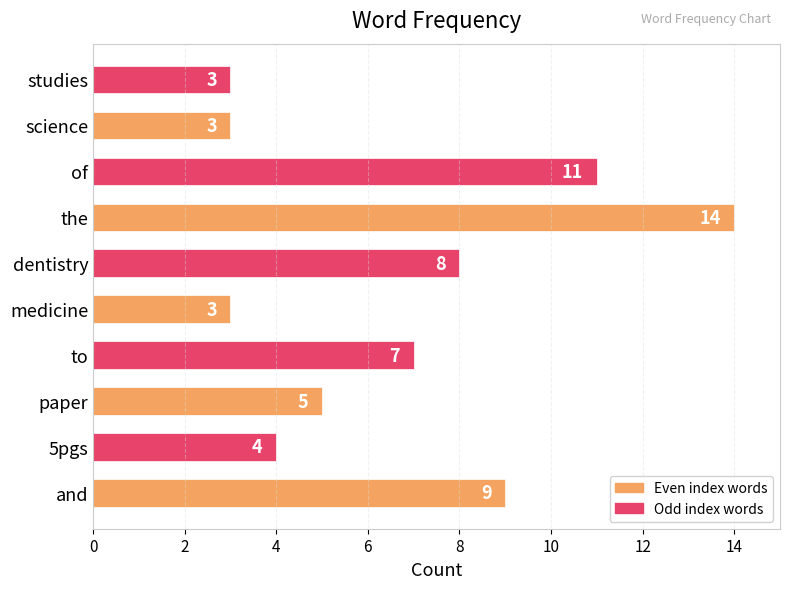

What is the maximum value shown in the chart?

14